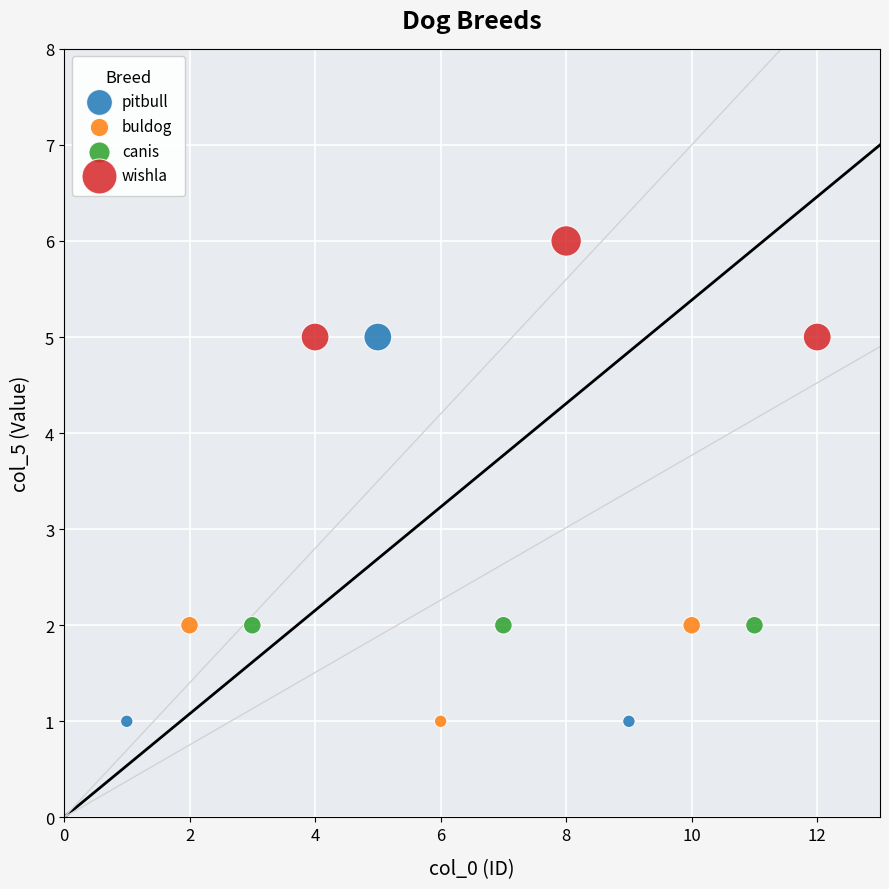

Which series reaches the maximum Y coordinate?

wishla